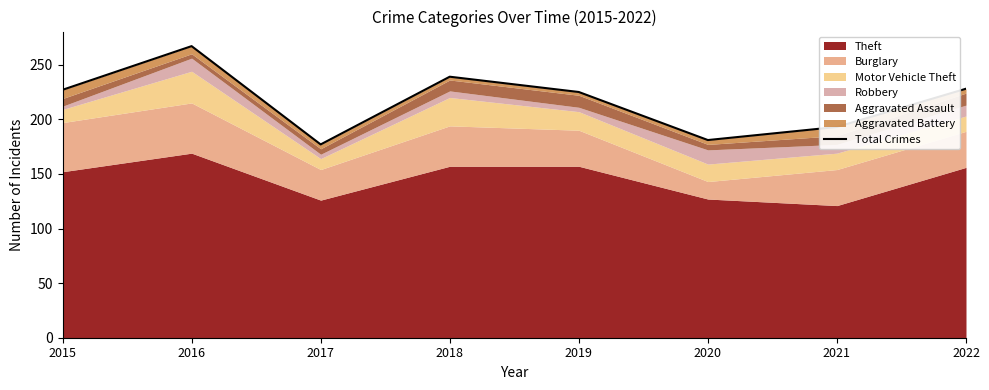

True or false: the data shows 239 at 2020.

False